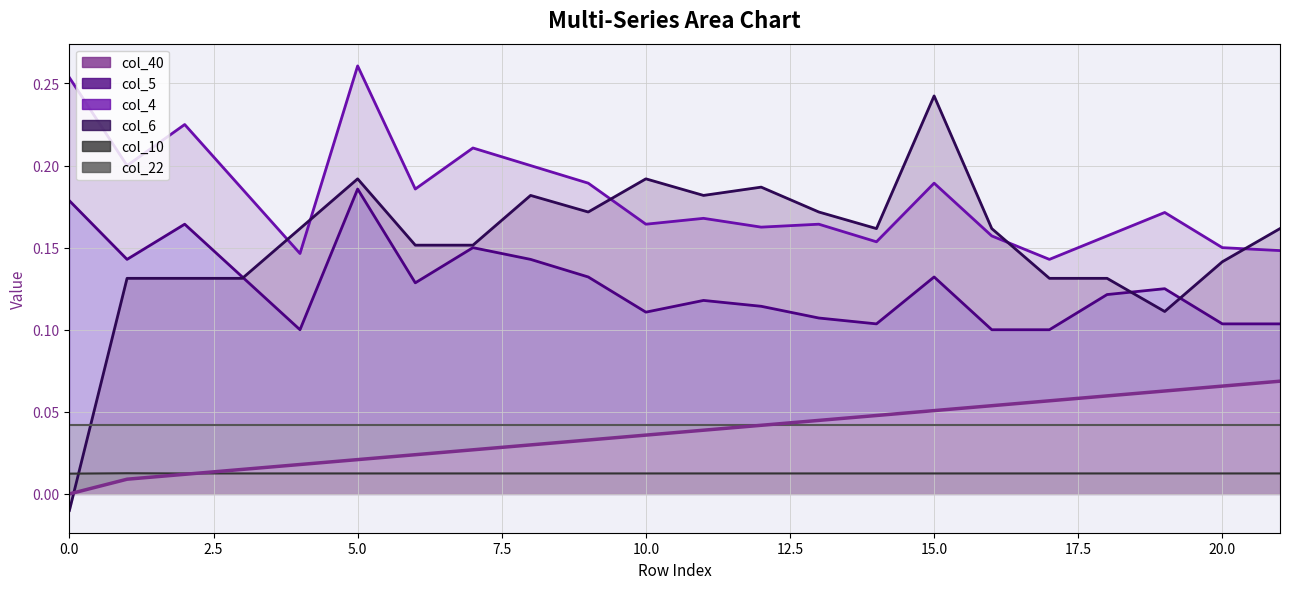

The value of col_6 at 5 is 0.2. True or false?

True